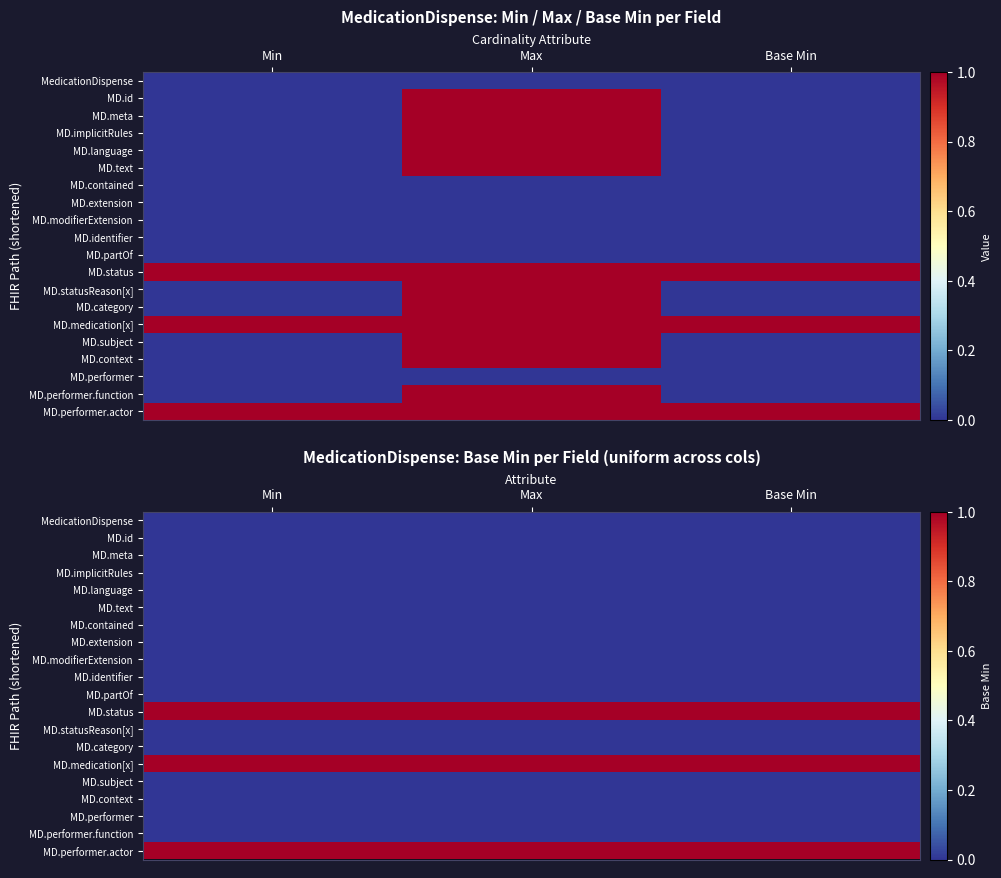

At Base Min, list the series in order from largest to smallest.

MD.status, MD.medication[x], MD.performer.actor, MedicationDispense, MD.id, MD.meta, MD.implicitRules, MD.language, MD.text, MD.contained, MD.extension, MD.modifierExtension, MD.identifier, MD.partOf, MD.statusReason[x], MD.category, MD.subject, MD.context, MD.performer, MD.performer.function